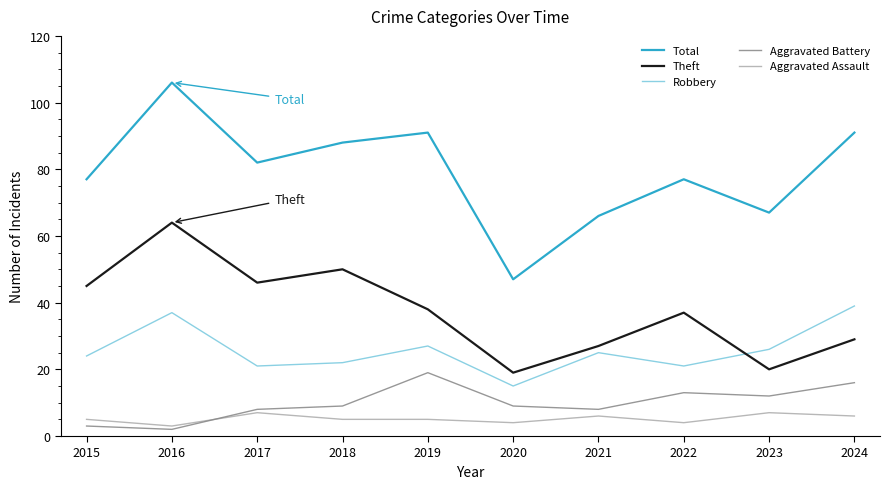

Reading left to right, extract all data points from this chart.

Total: 2015=77	2016=106	2017=82	2018=88	2019=91	2020=47	2021=66	2022=77	2023=67	2024=91
Theft: 2015=45	2016=64	2017=46	2018=50	2019=38	2020=19	2021=27	2022=37	2023=20	2024=29
Robbery: 2015=24	2016=37	2017=21	2018=22	2019=27	2020=15	2021=25	2022=21	2023=26	2024=39
Aggravated Battery: 2015=3	2016=2	2017=8	2018=9	2019=19	2020=9	2021=8	2022=13	2023=12	2024=16
Aggravated Assault: 2015=5	2016=3	2017=7	2018=5	2019=5	2020=4	2021=6	2022=4	2023=7	2024=6